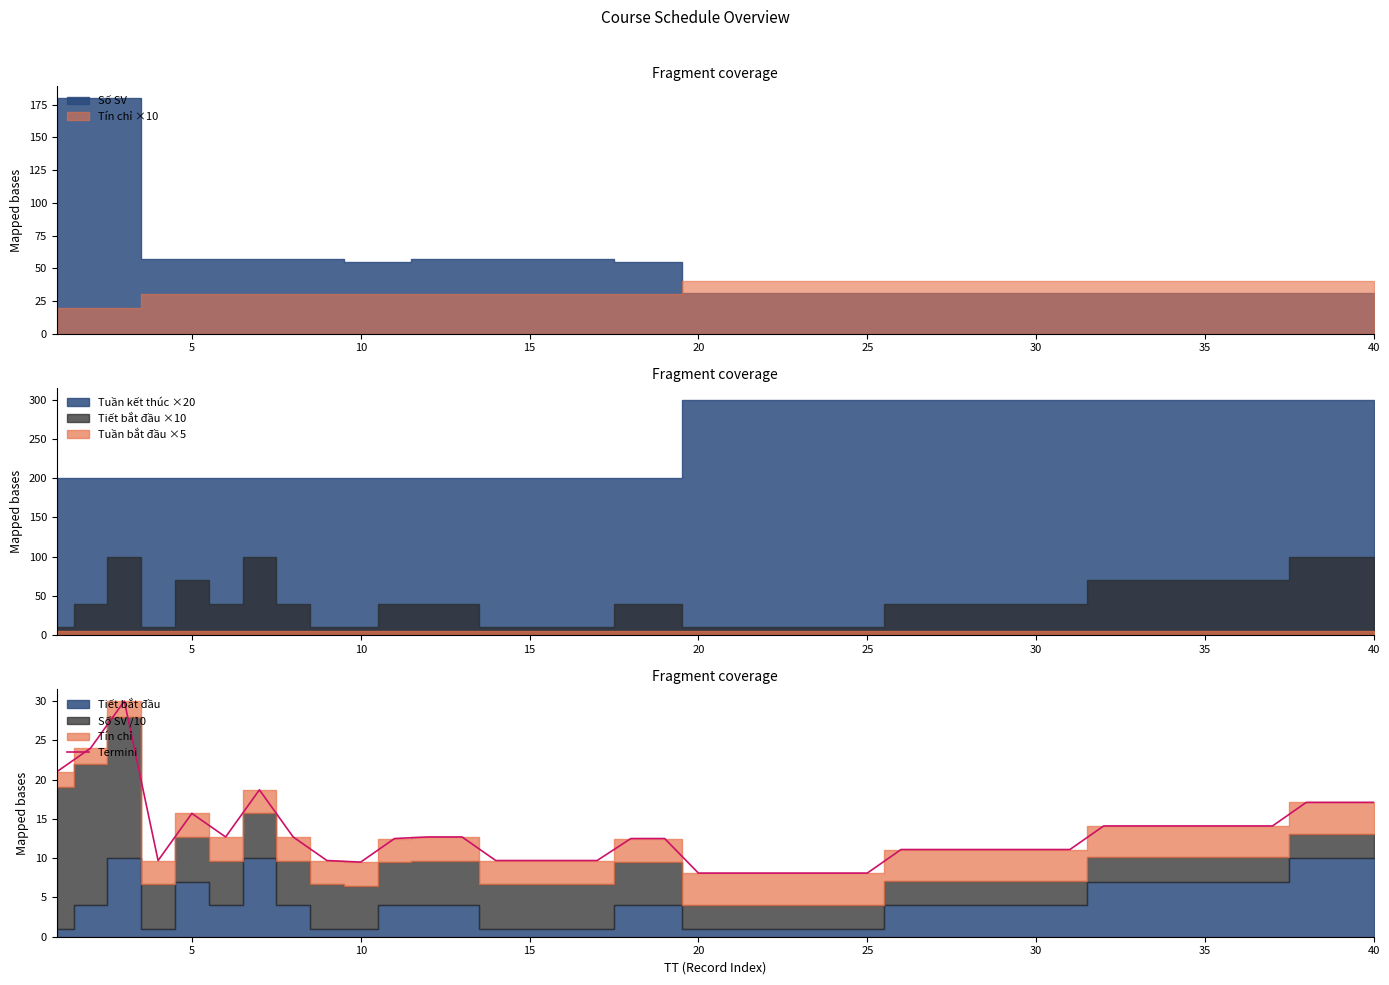

What is the maximum value for Termini?

30.0